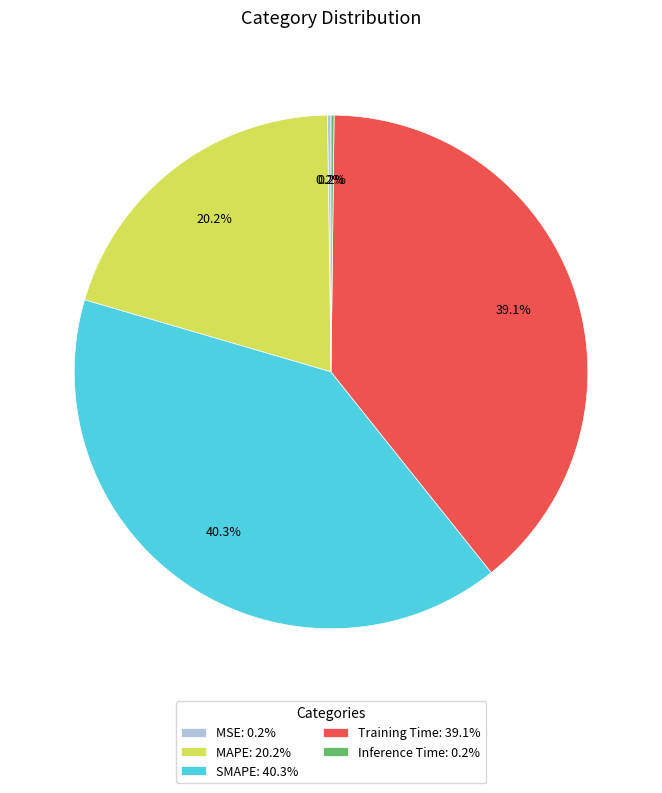

Is MAPE the majority of the pie?

No